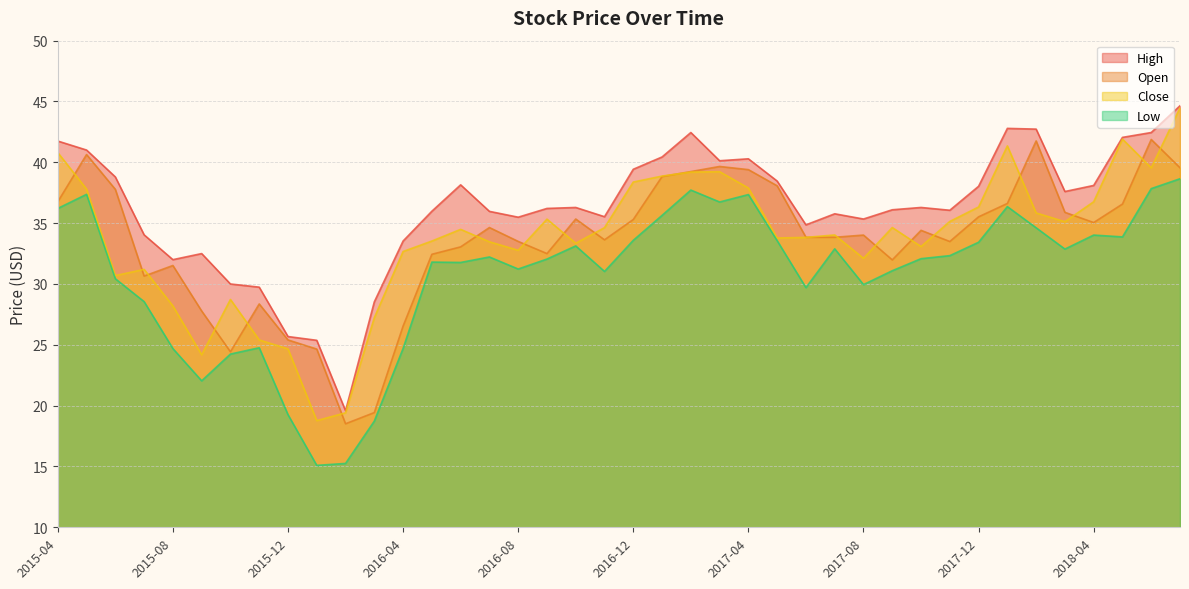

Does the chart display data point markers on the line(s)?

No